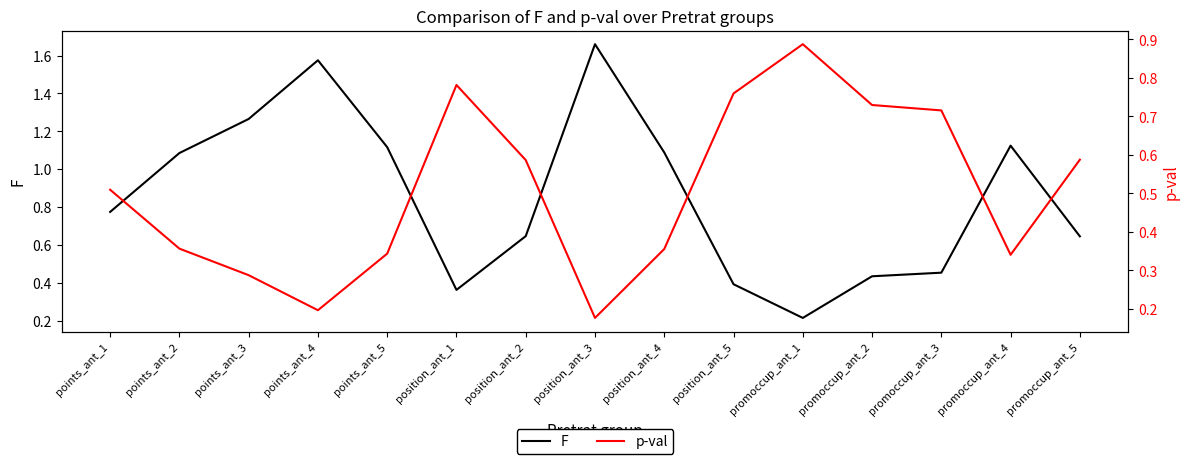

Rank the series by their average value, from lowest to highest.

p-val, F